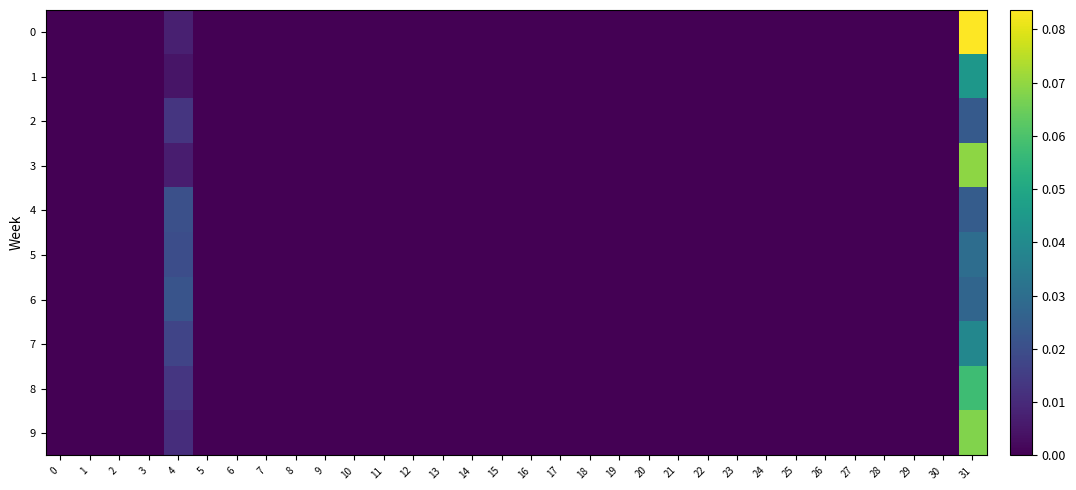

At which category is the sum across all series the highest?

31